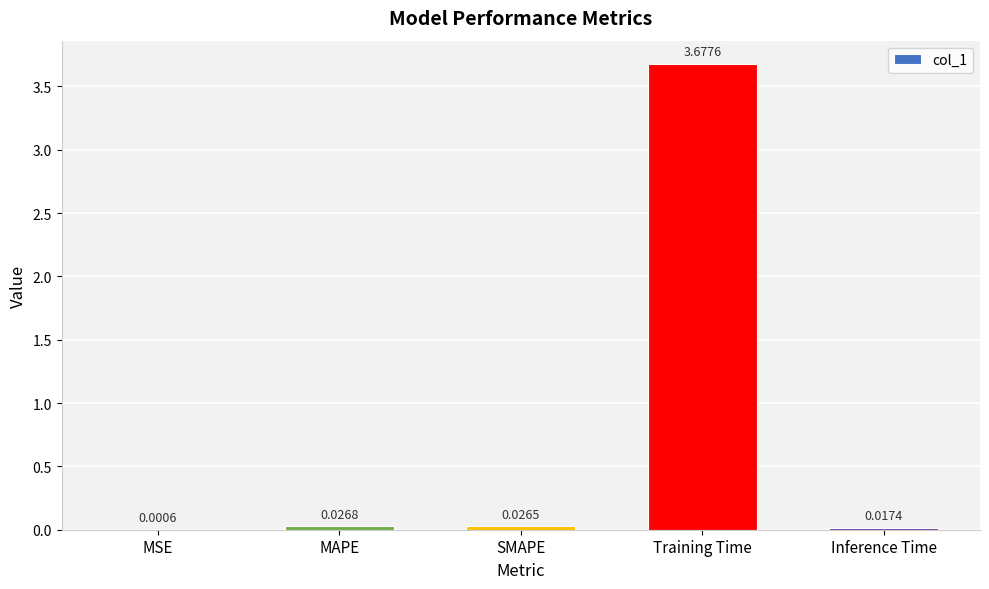

Which has a higher value, MAPE or MSE?

MAPE